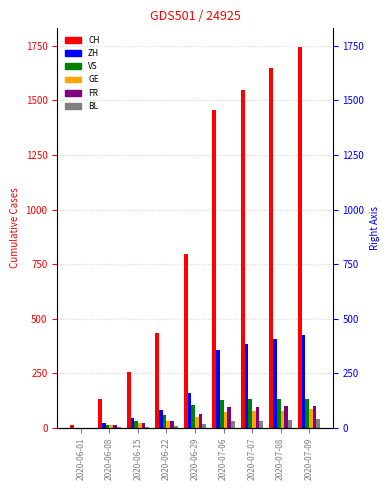

Between 2020-06-01 and 2020-06-22, which series saw the biggest shift?

CH